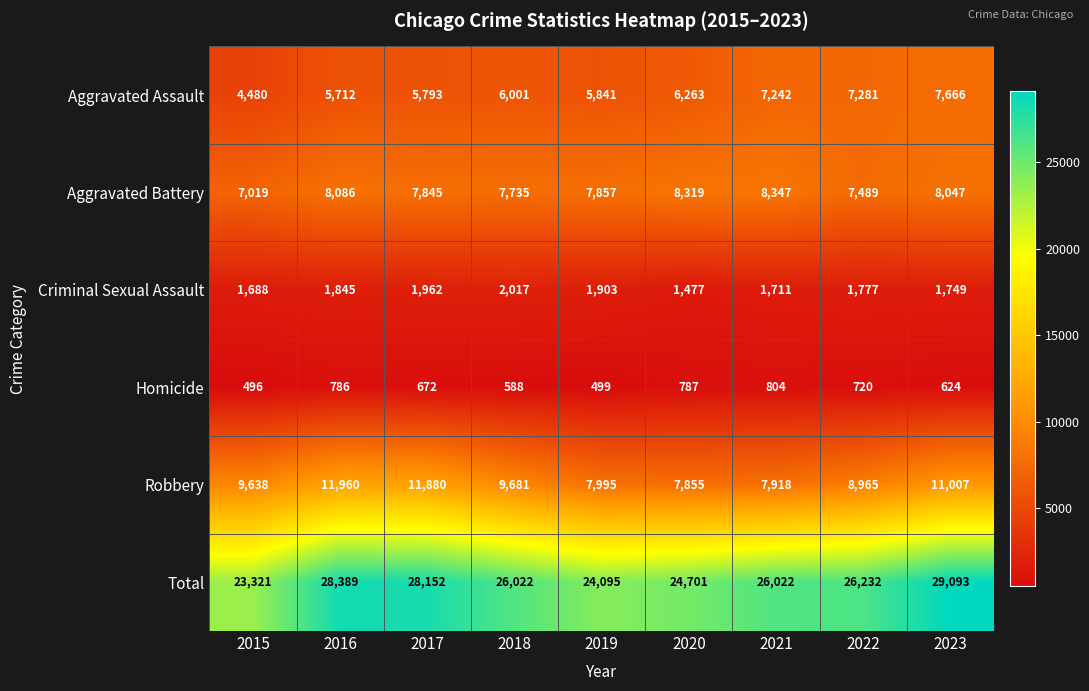

Read the Total value at 2018, to the nearest 10.

26020